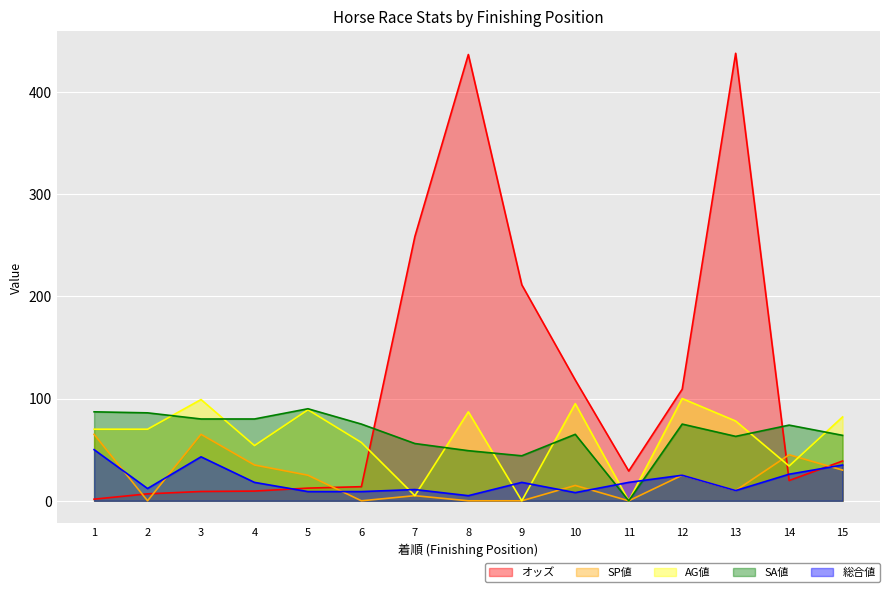

Between 8 and 5, which is larger?

8